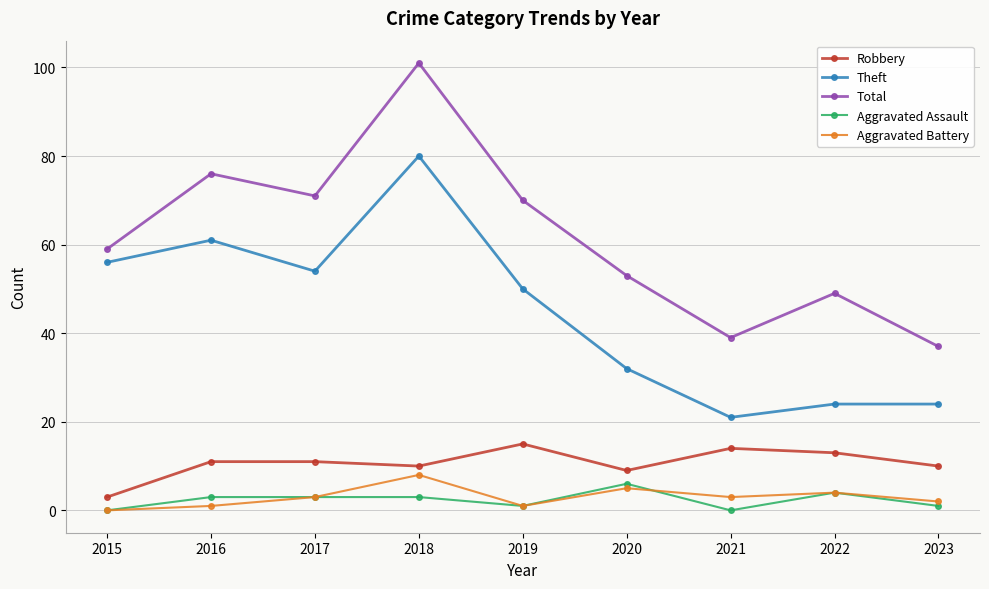

True or false: Aggravated Battery and Robbery cross at least once.

False